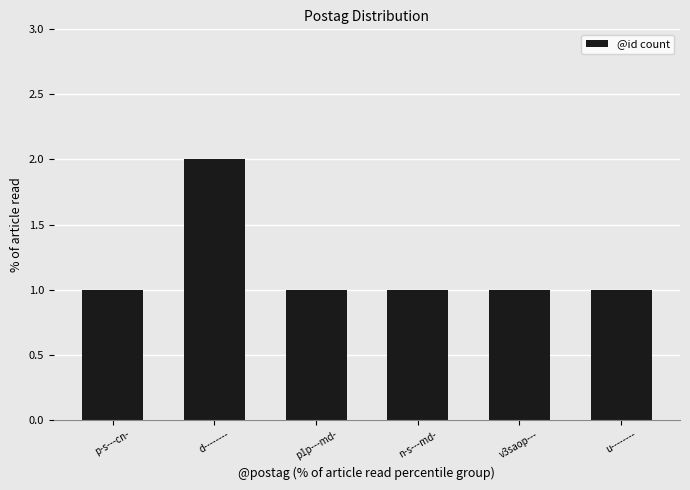

What is the sum of all values?

7